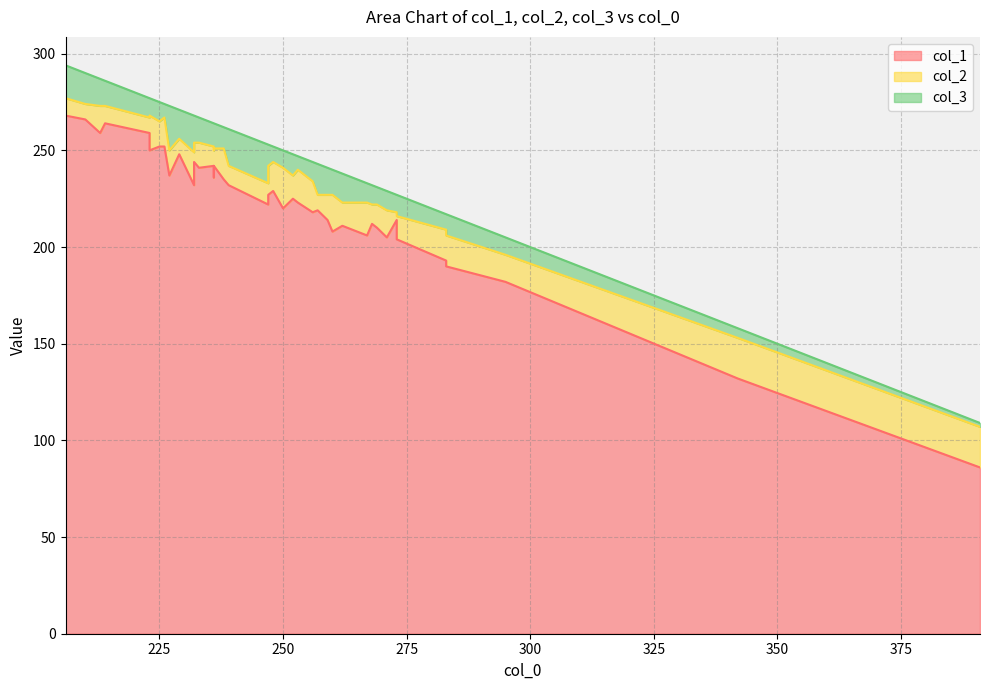

What are all the series names shown in the legend?

col_1, col_2, col_3